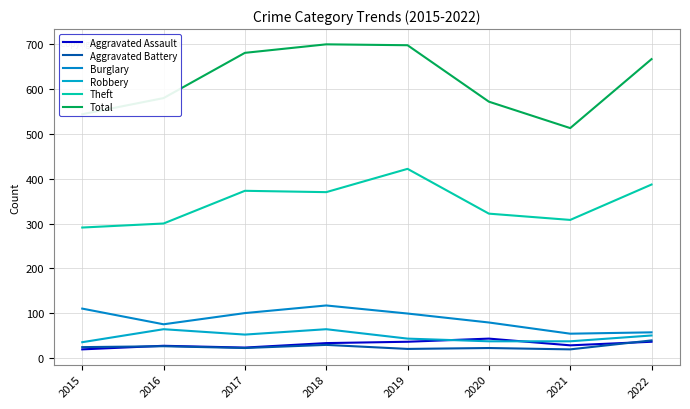

What is the sum of all Burglary values?

691